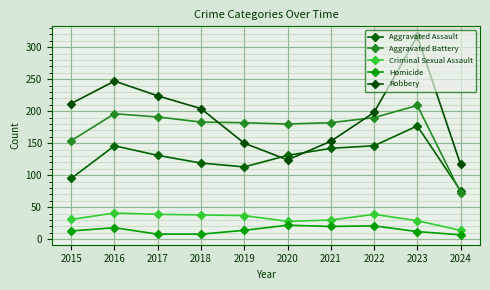

True or false: Robbery and Aggravated Assault intersect in this chart.

True